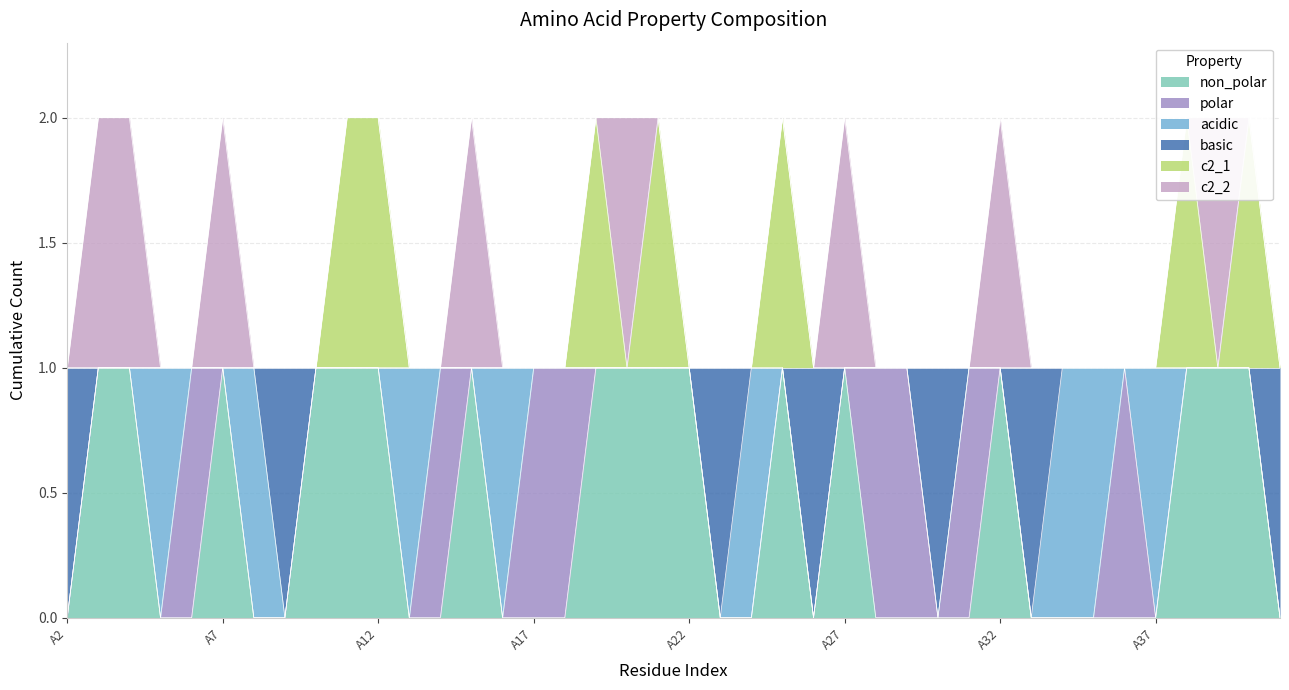

List the labels in order of c2_1 value, smallest first.

A2, A3, A4, A5, A6, A7, A8, A9, A10, A13, A14, A15, A16, A17, A18, A20, A22, A23, A24, A26, A27, A28, A29, A30, A31, A32, A33, A34, A35, A36, A37, A39, A41, A11, A12, A19, A21, A25, A38, A40